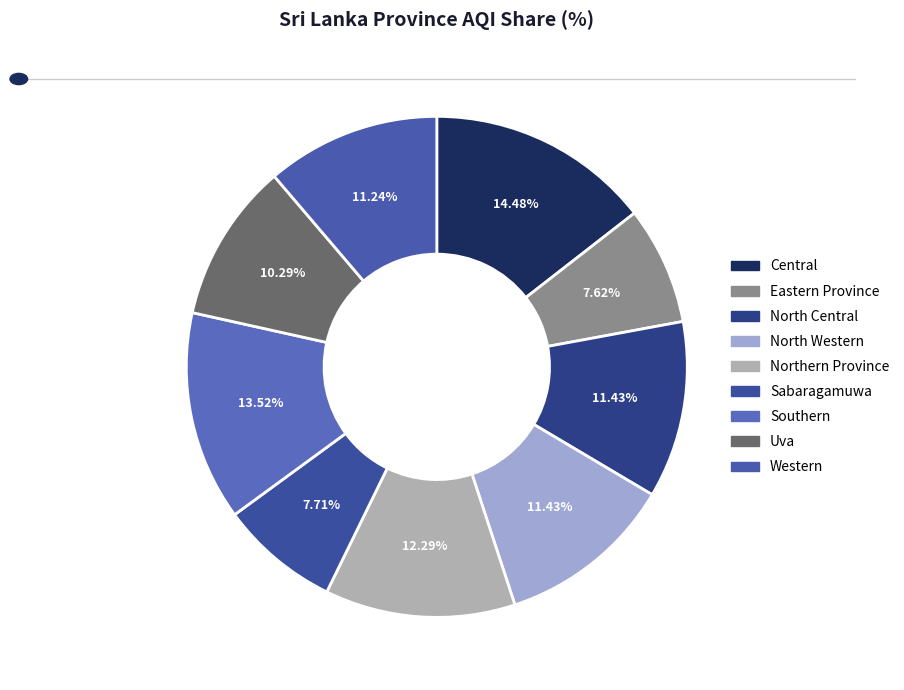

Which slice is the smallest?

Eastern Province